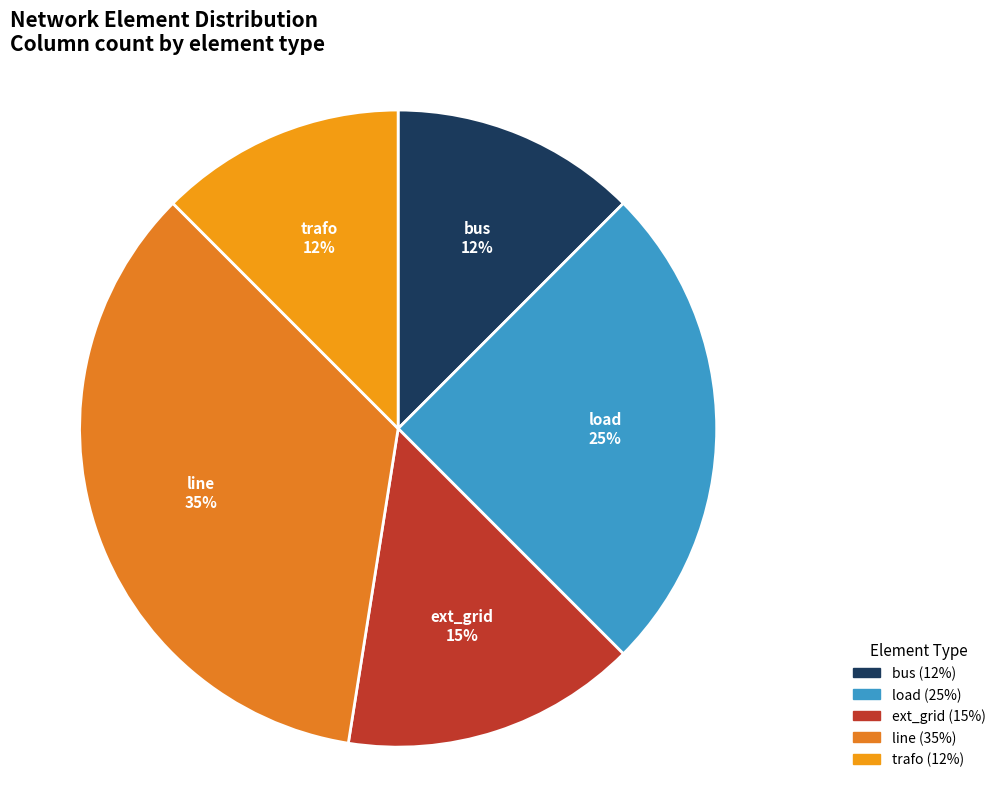

How many slices are in this pie chart?

5